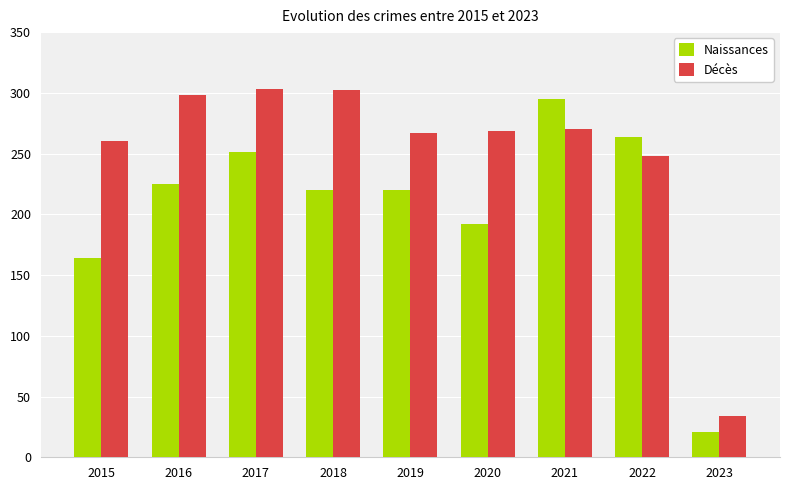

Are the bars grouped side by side (vs. stacked)?

Yes